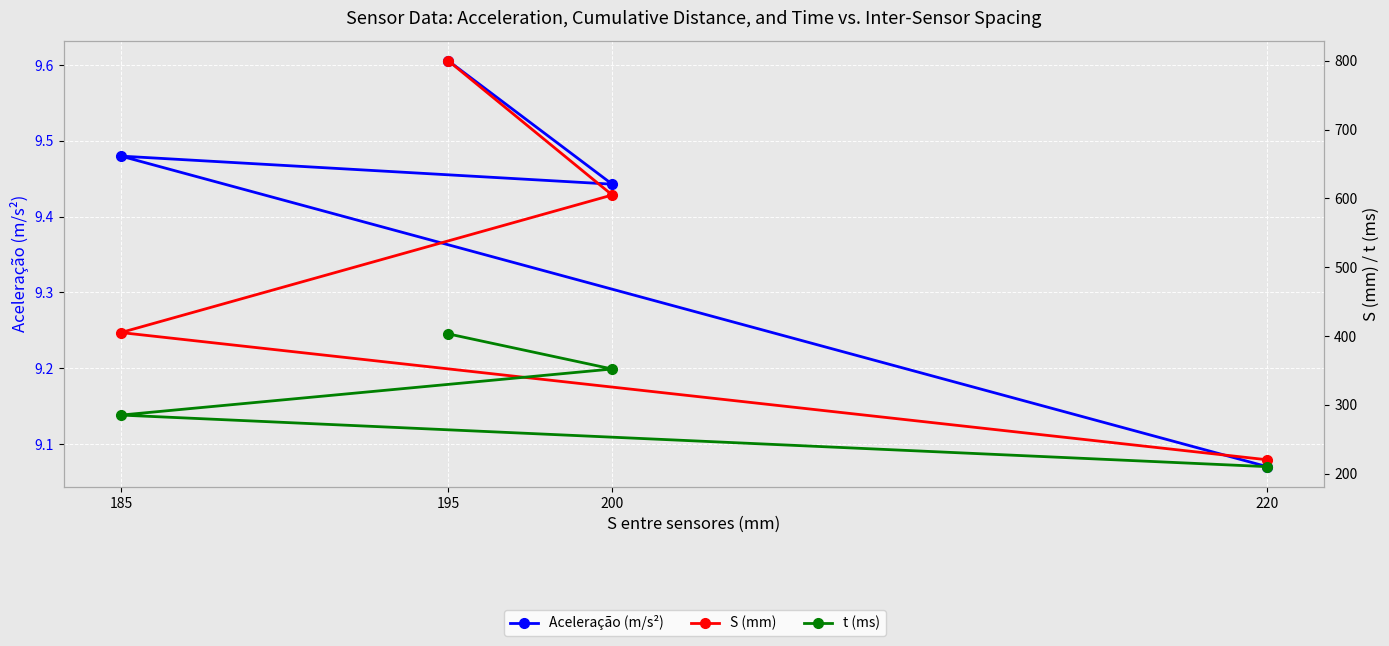

List the labels in order of S (mm) value, largest first.

195, 200, 185, 220